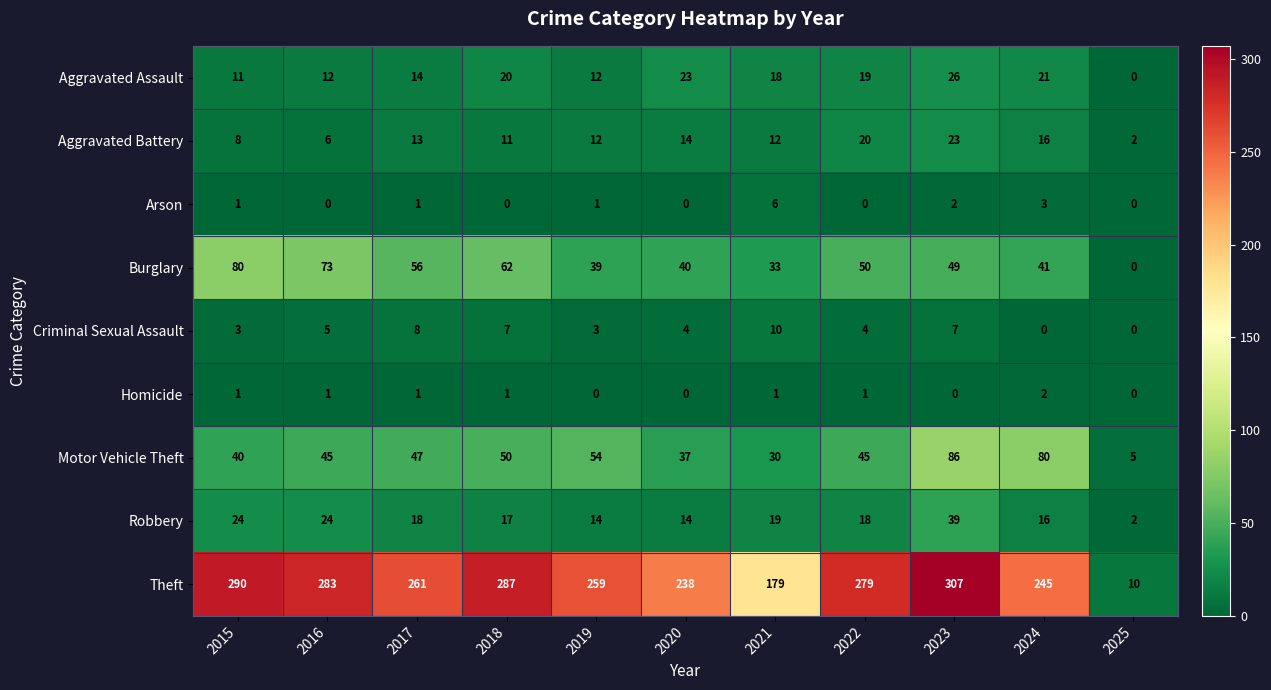

At which label does Theft first exceed 261?

2015